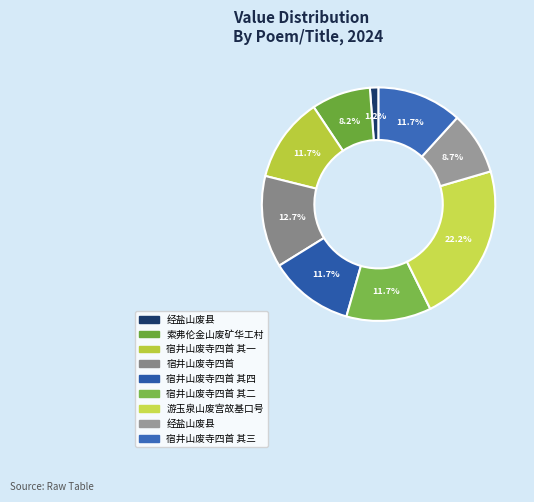

How many segments does this pie chart have?

9